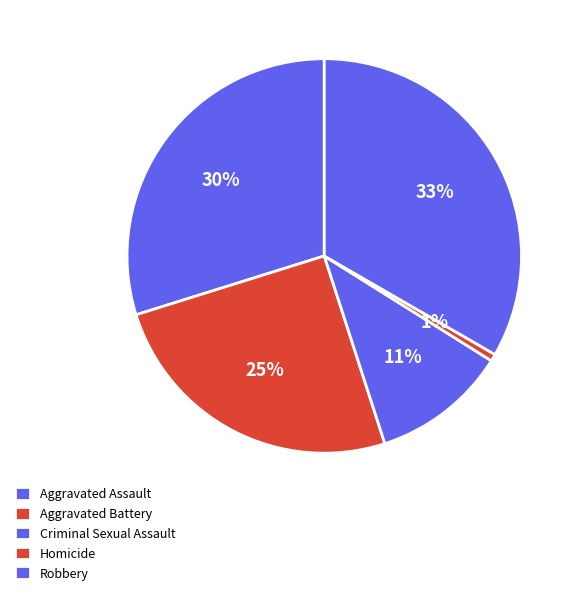

What percentage is the Aggravated Battery slice, to the nearest percent?

25%